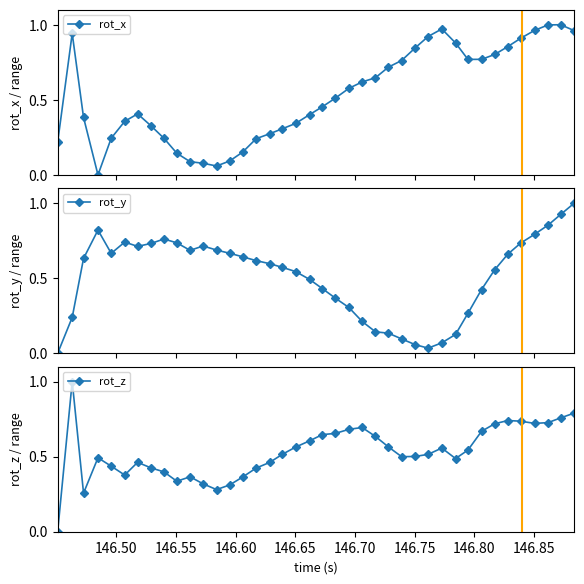

What are all the series names shown in the legend?

rot_x, rot_y, rot_z